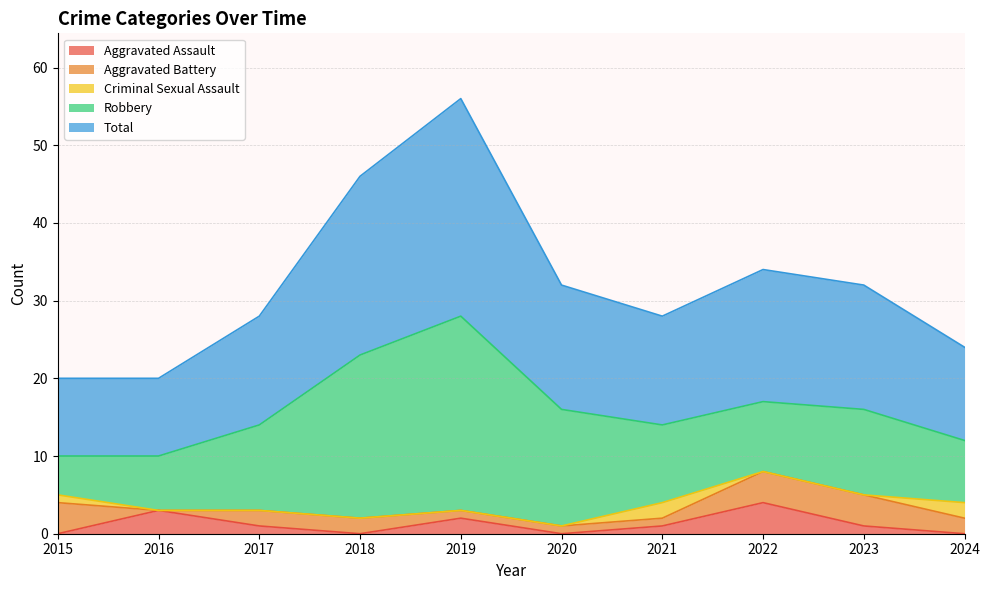

Which series has the largest range (max minus min)?

Robbery